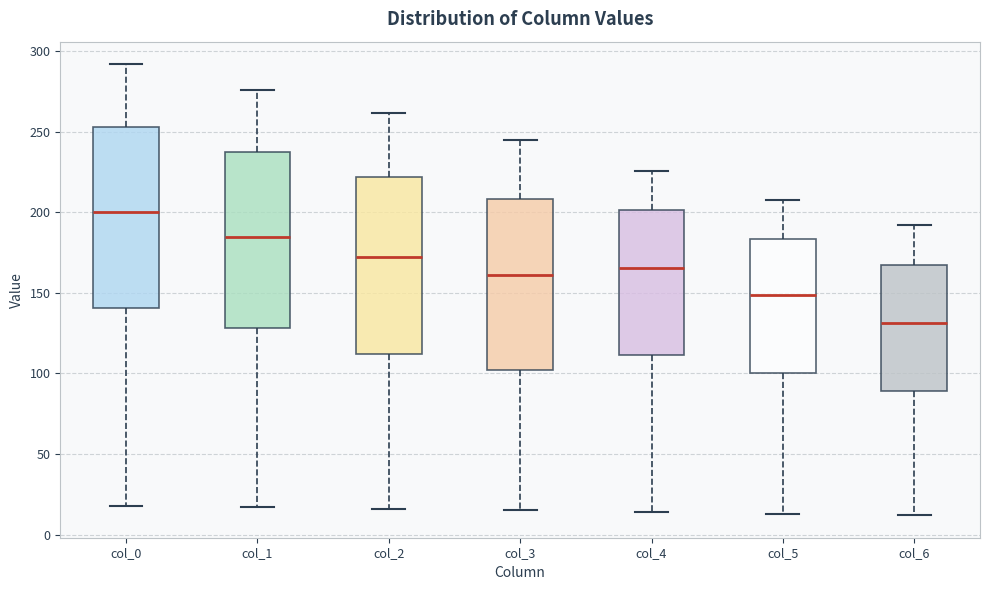

Reading left to right, read every box against the y-axis: the position of its median line, the range the box covers, and the ends of its whiskers. The values are not printed on the chart, so give them approximately, as read against the axis.

col_0: median 200, box 140 to 255, whiskers 20 to 290
col_1: median 185, box 130 to 240, whiskers 15 to 275
col_2: median 175, box 110 to 220, whiskers 15 to 260
col_3: median 160, box 100 to 210, whiskers 15 to 245
col_4: median 165, box 110 to 200, whiskers 15 to 225
col_5: median 150, box 100 to 185, whiskers 15 to 210
col_6: median 130, box 90 to 165, whiskers 10 to 190